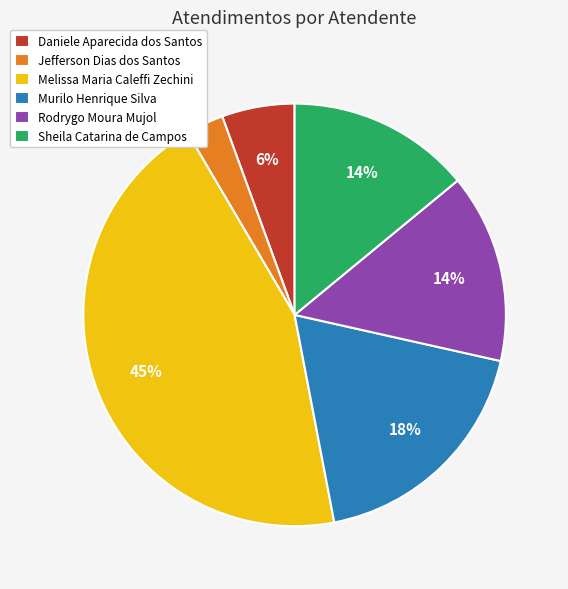

To the nearest percent, what is the average slice percentage?

17%